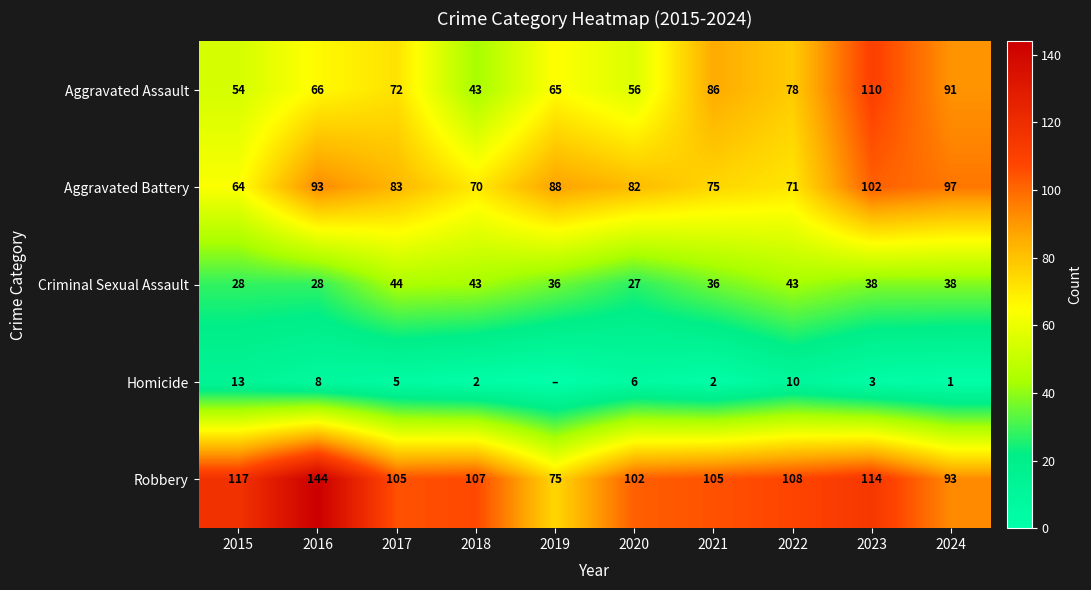

At how many categories does at least one series exceed 15?

10